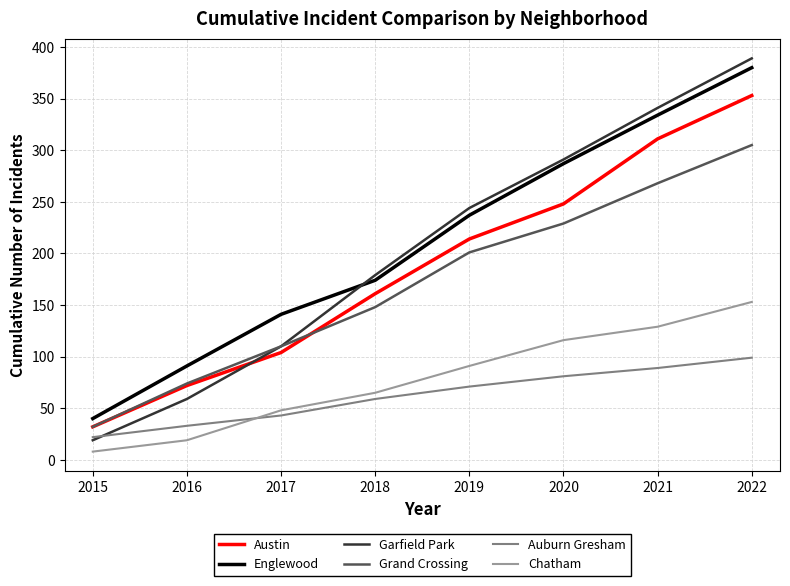

At which category is the sum across all series the highest?

2022